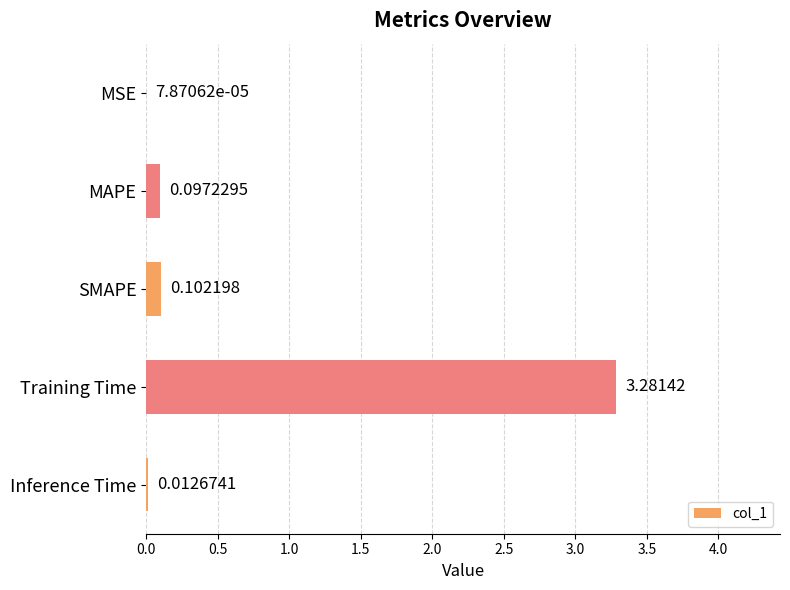

Which category has the highest value across all series?

Training Time